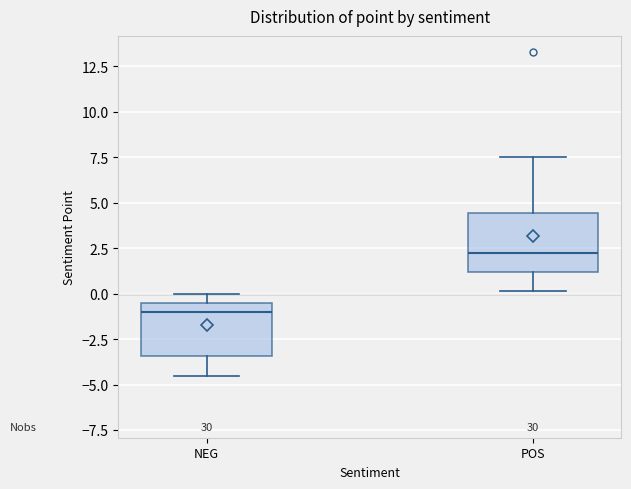

Where does the lower whisker of the box for POS end on the y-axis? The values are not printed on the chart, so give them approximately, as read against the axis.

0.0